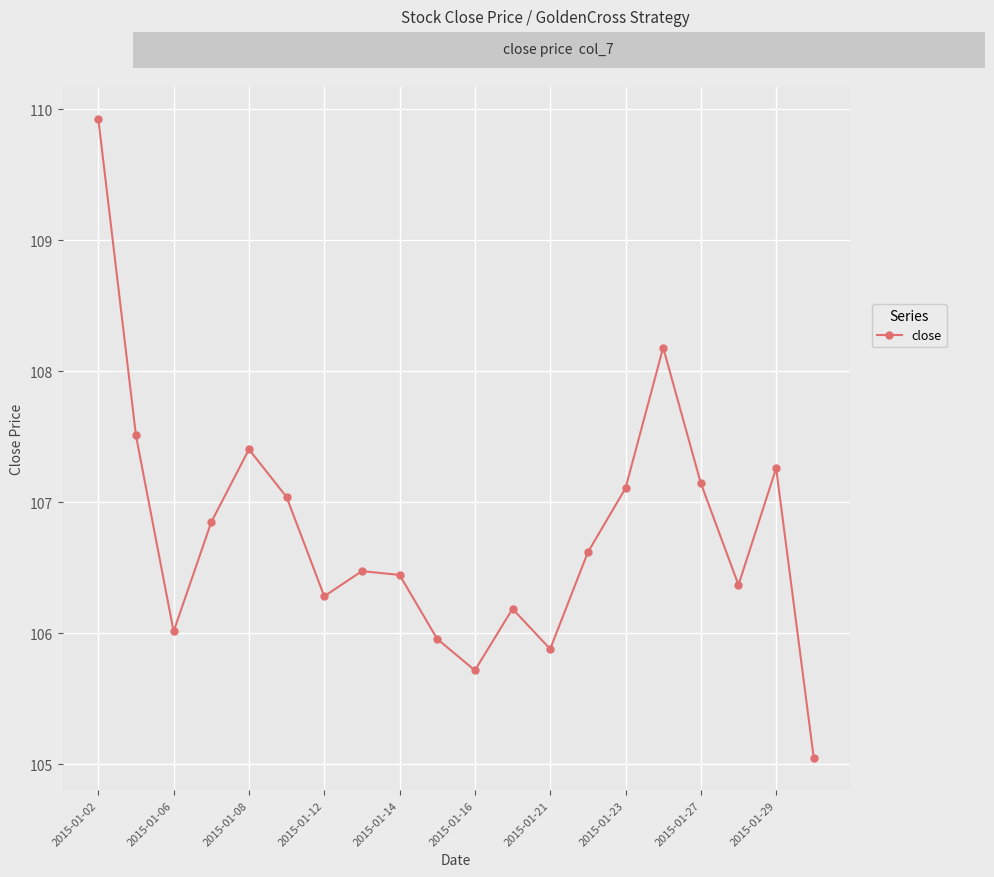

What is the maximum value shown in the chart?

109.9